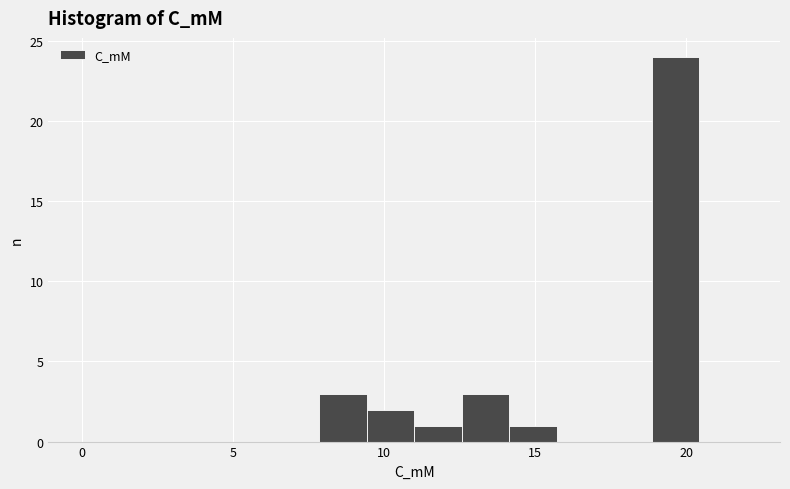

Read against the x-axis, roughly where is the centre of the tallest bar?

19.5